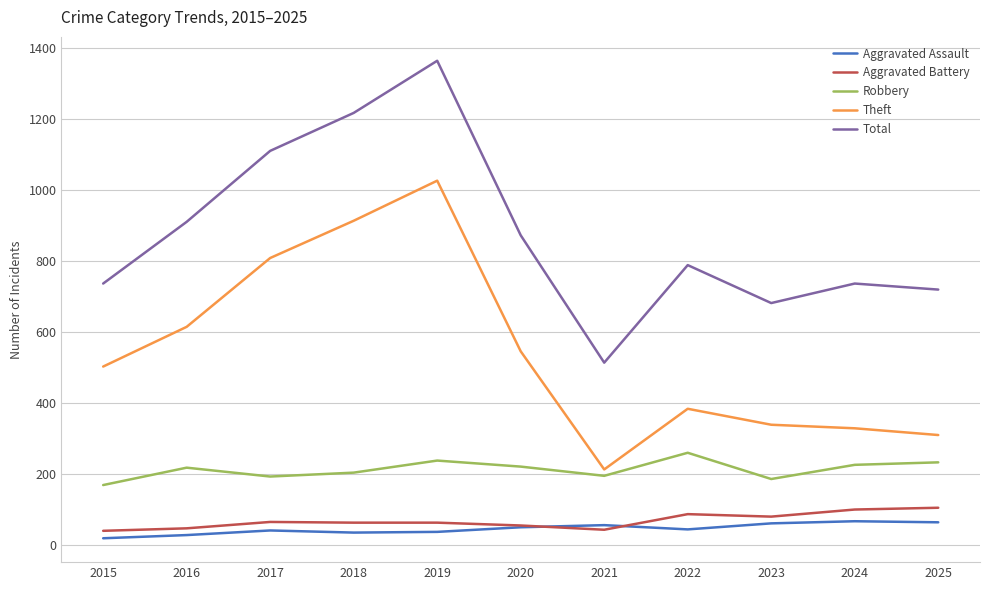

Which series has the largest total across all categories?

Total